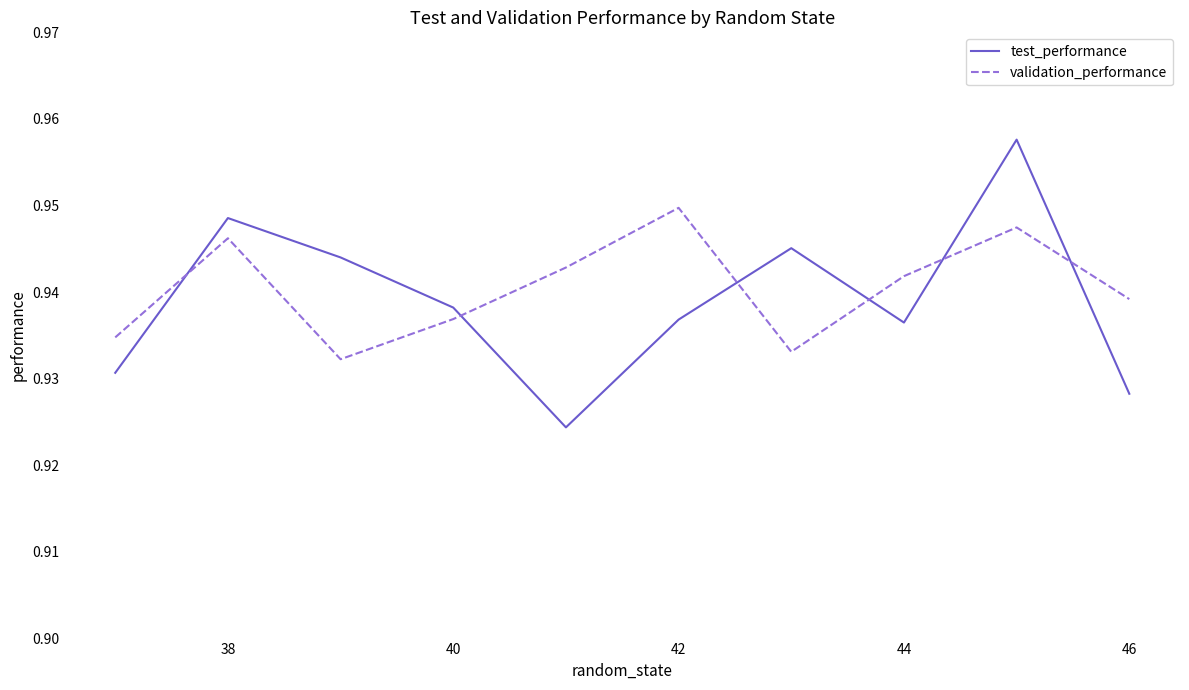

Which series has the largest range (max minus min)?

test_performance